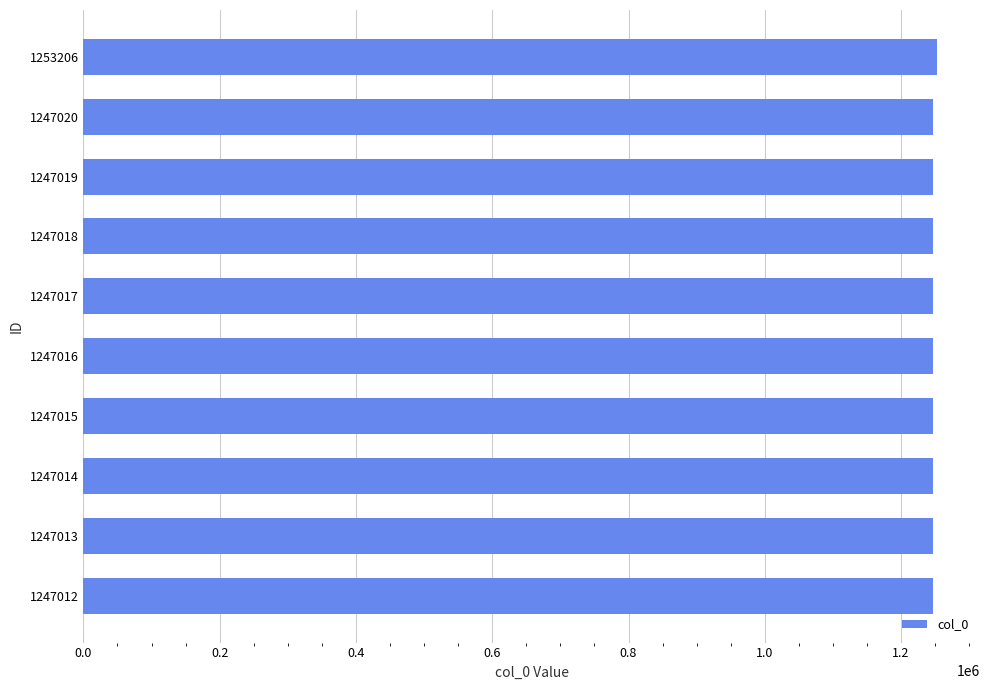

What is the ratio of the value at 1253206 to the value at 1247012?

1.0